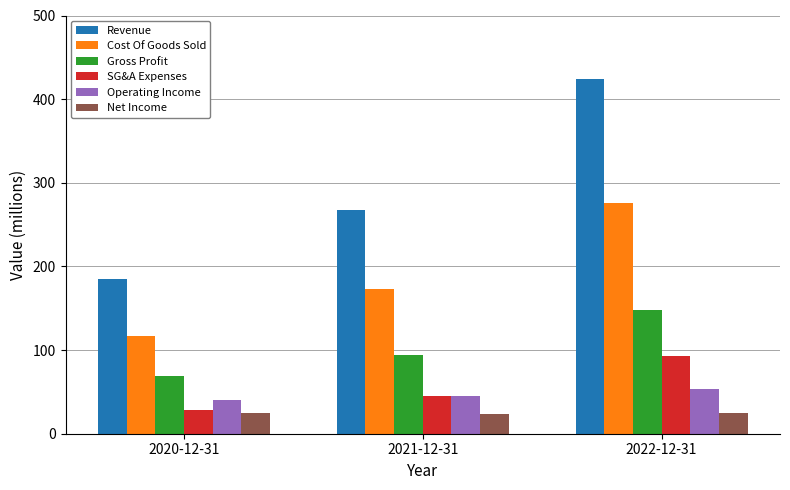

What is the label of the 2nd bar from the right?

2021-12-31